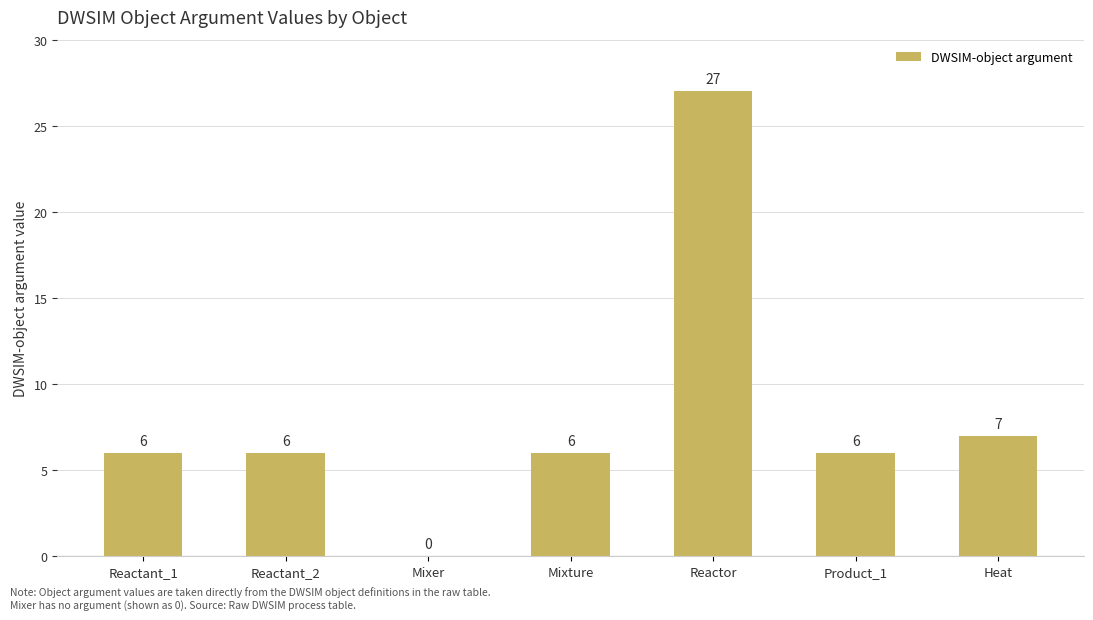

Count the number of categories in the chart.

7